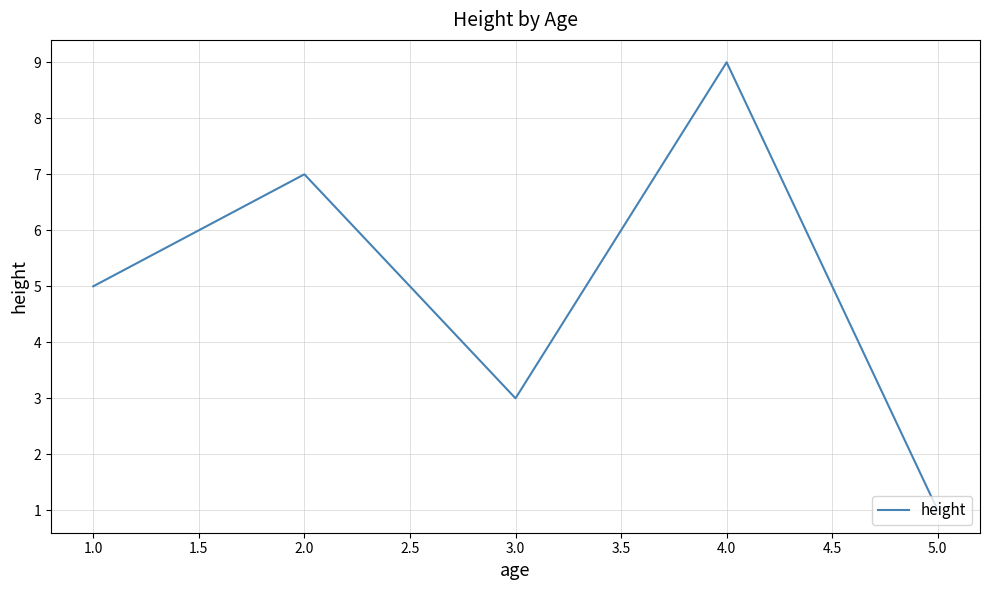

At which label is the value closest to 5?

1.0